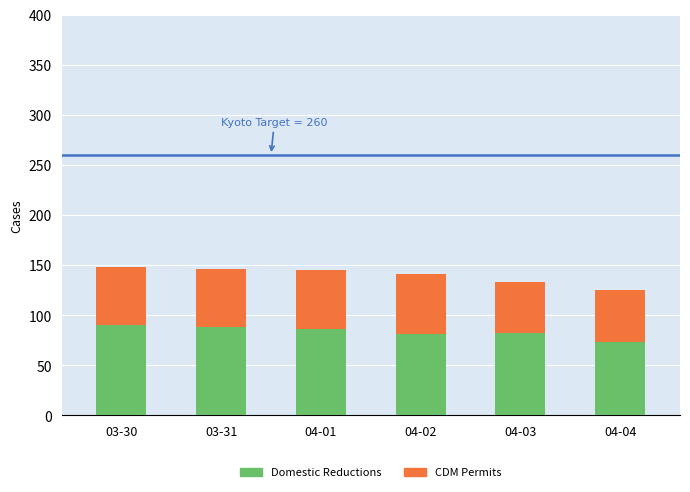

What is the total value across all series at 04-01?

145